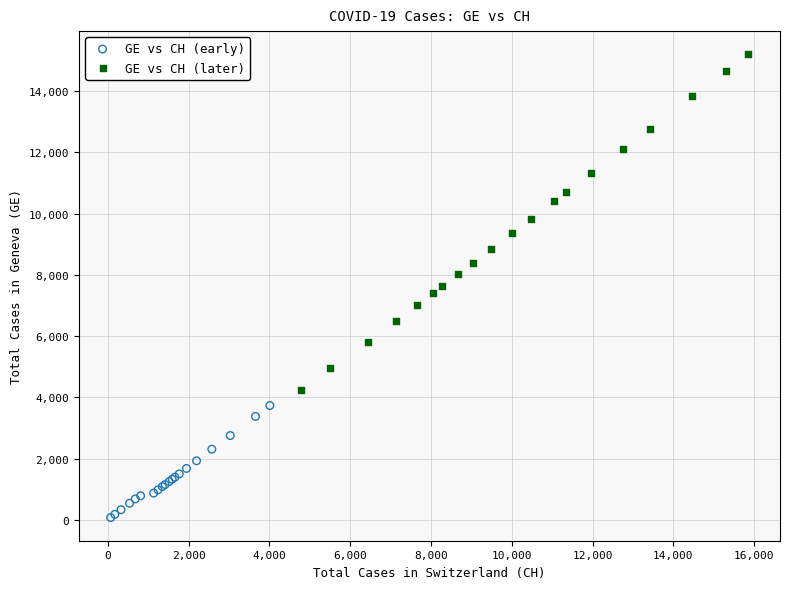

Which series contains the lowest Y value?

GE vs CH (early)